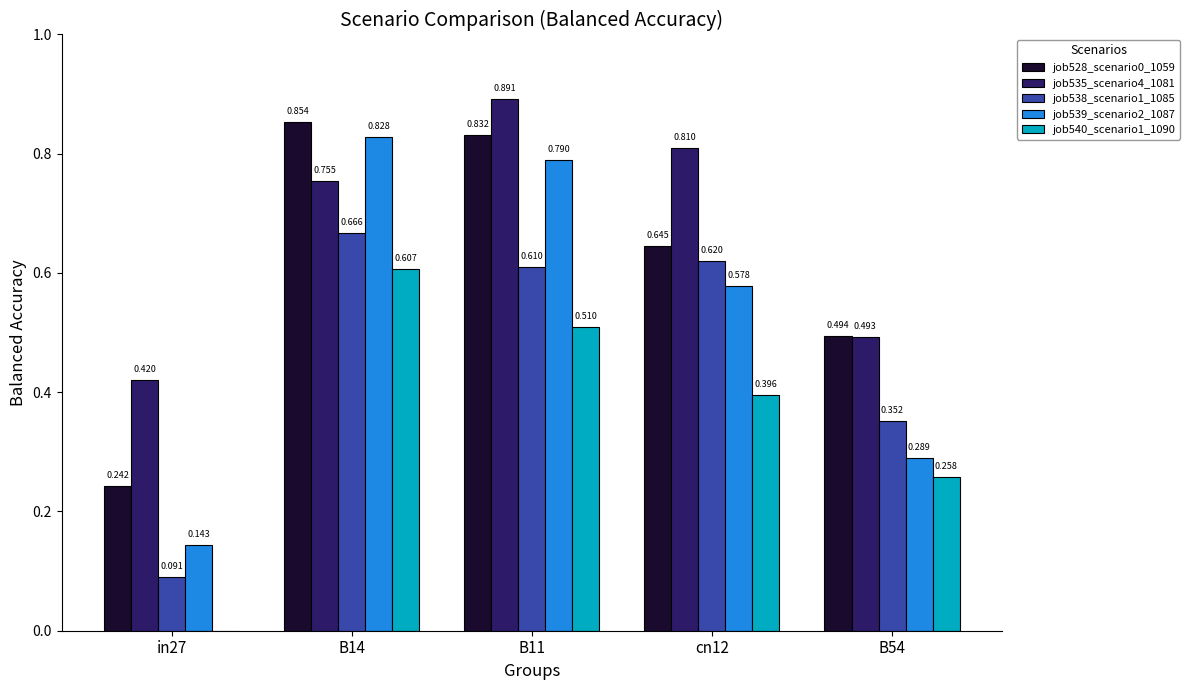

At which category is the sum across all series the highest?

B14